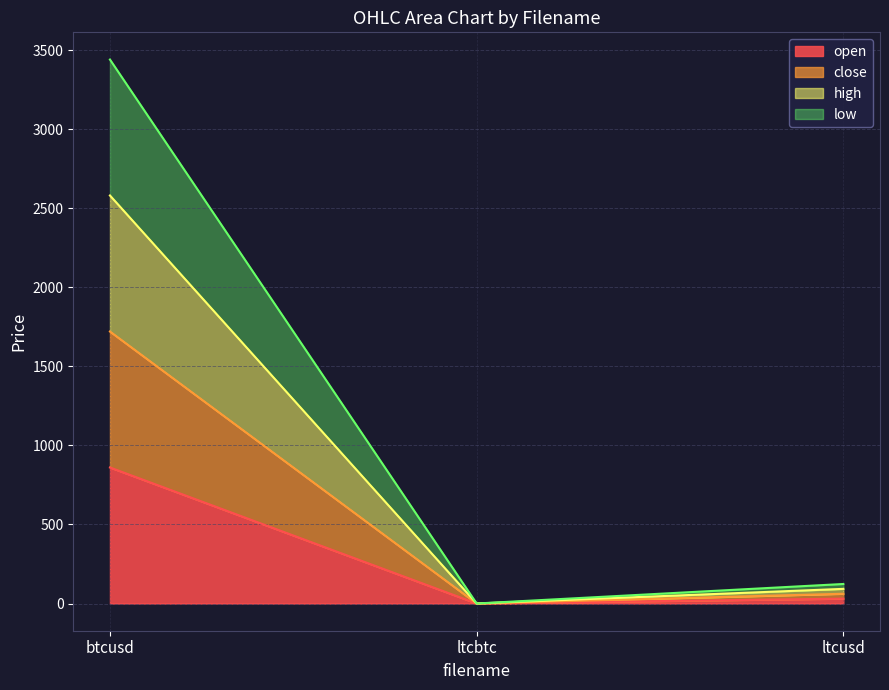

Where does the low series first go above 123?

btcusd